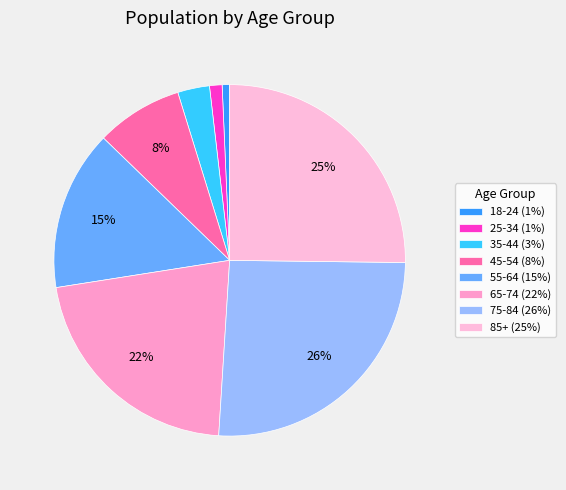

Is it true that 85+ is 13% of the pie?

False